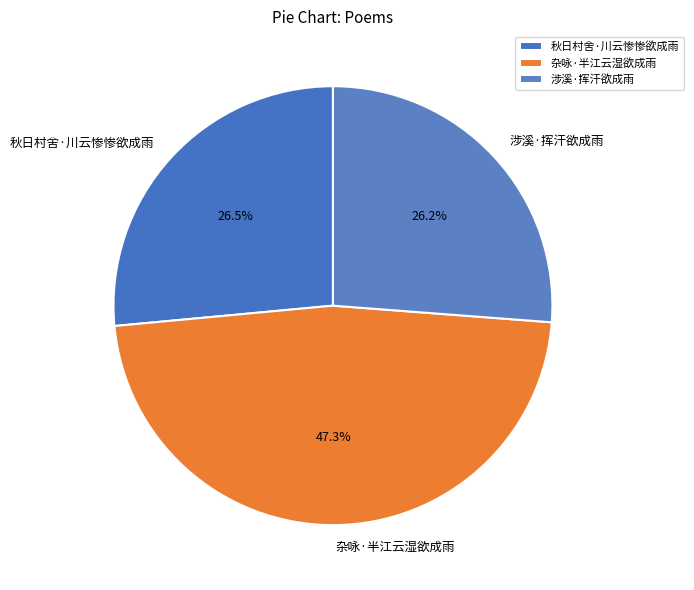

What is the largest slice in the pie chart?

杂咏·半江云湿欲成雨